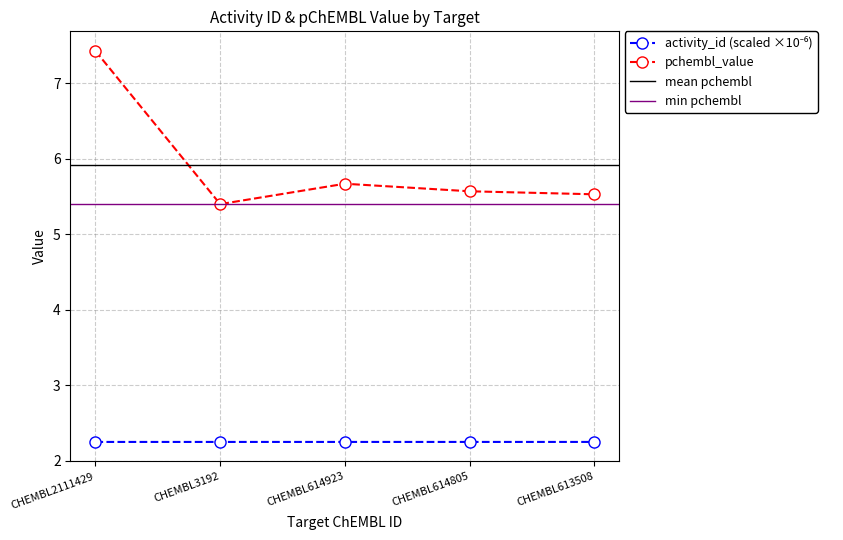

What position from the right is CHEMBL3192?

4